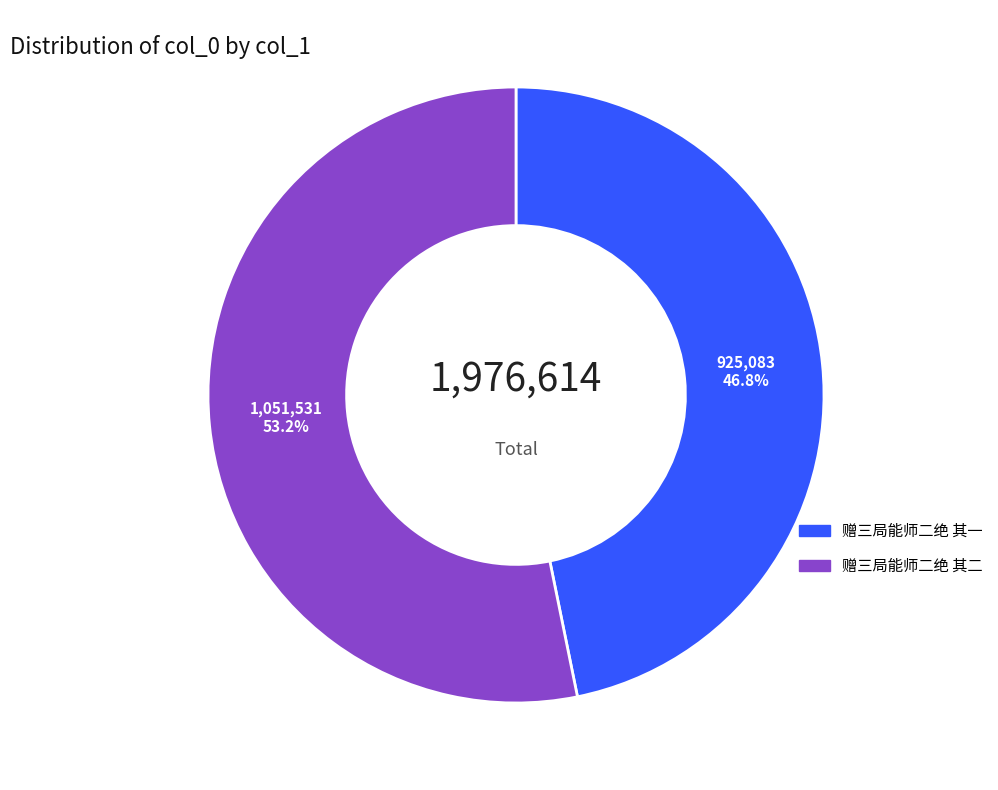

Which category accounts for the majority?

赠三局能师二绝 其二